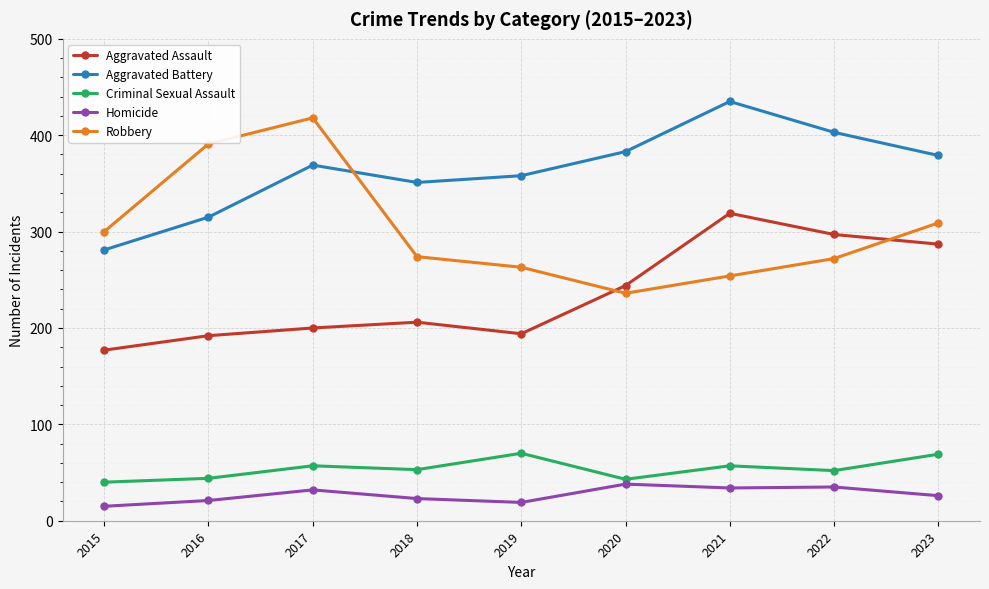

At which category does Robbery reach its first local peak?

2017